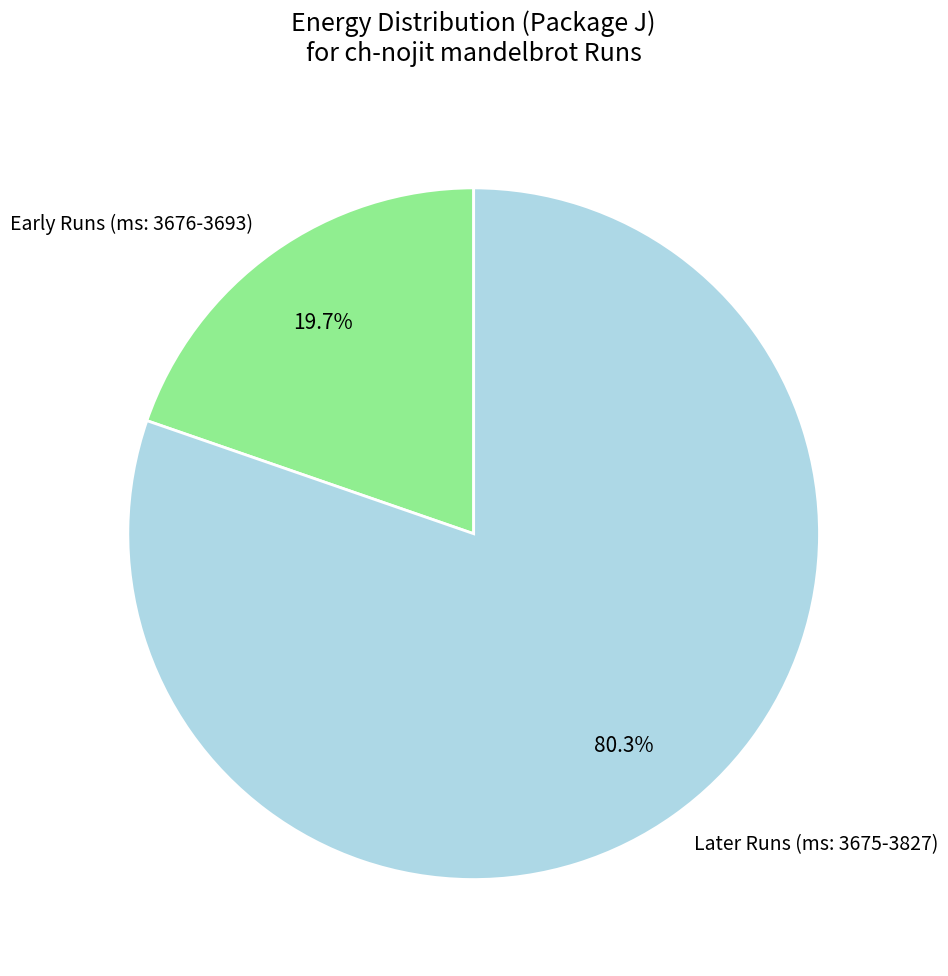

Which slice is the largest?

Later Runs (ms: 3675-3827)